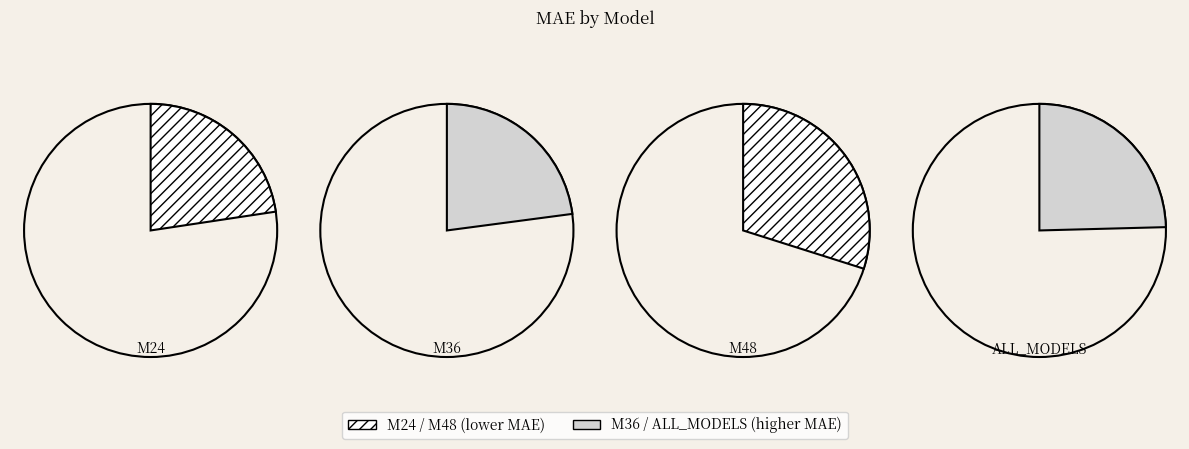

What is the total percentage of M48 and M24?

52.5%